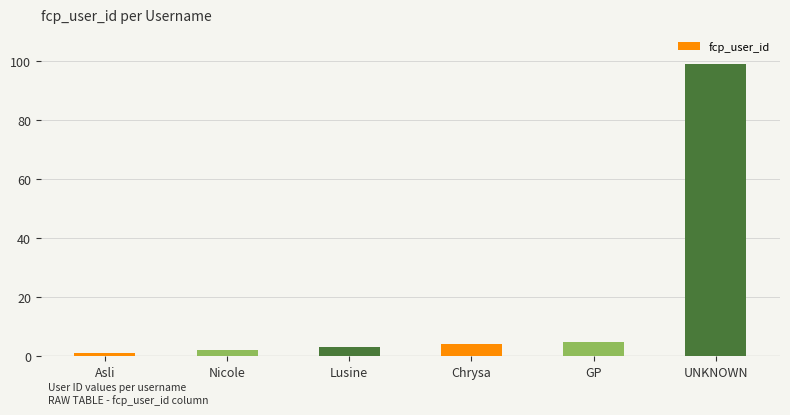

Reading left to right, transcribe all the data shown in this chart.

Asli=1	Nicole=2	Lusine=3	Chrysa=4	GP=5	UNKNOWN=99